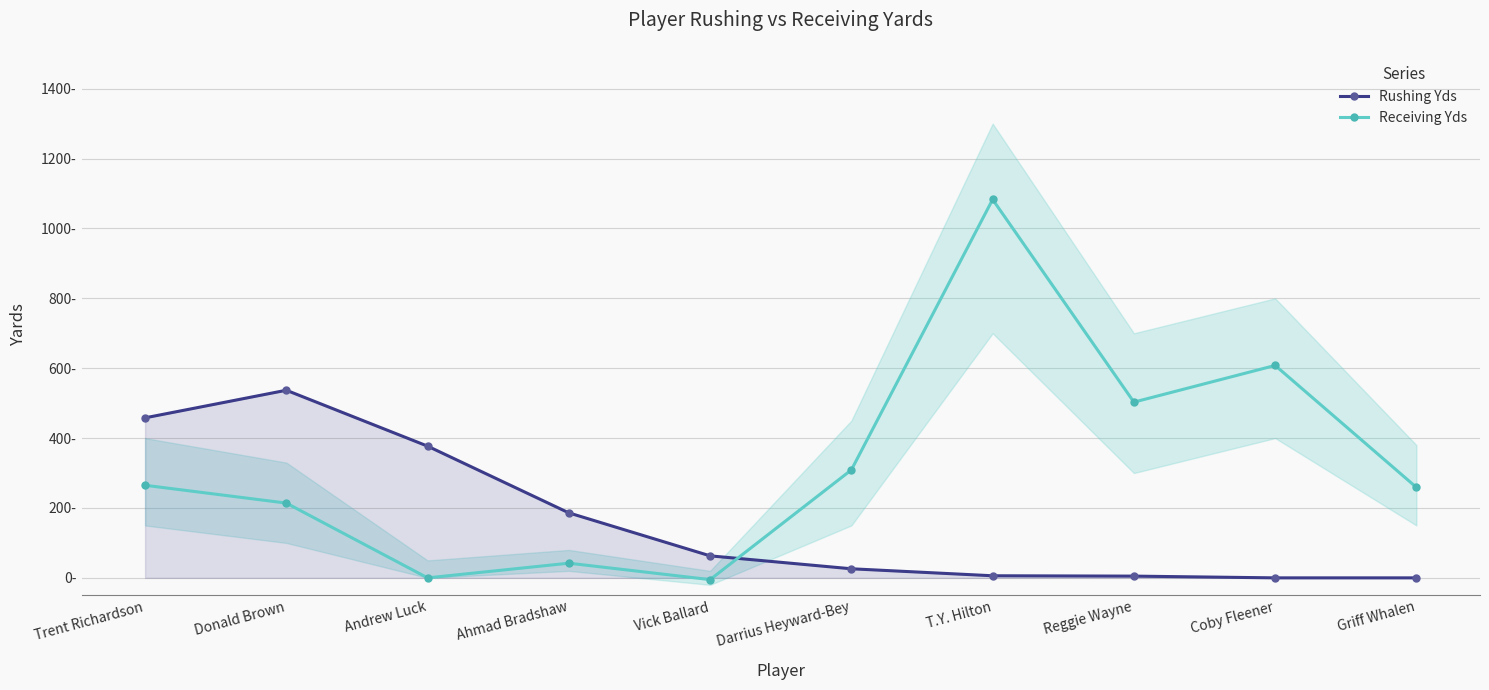

Which series has the largest total across all categories?

Receiving Yds